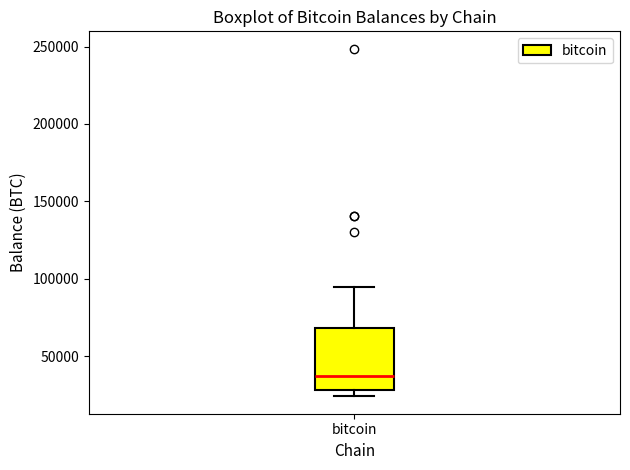

Where does the upper whisker of the box for bitcoin end on the y-axis? The values are not printed on the chart, so give them approximately, as read against the axis.

95000